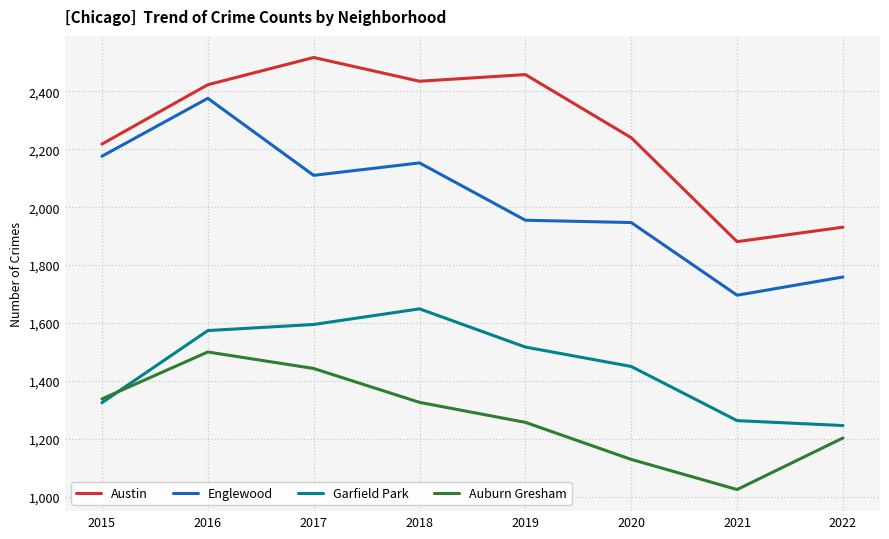

At which category is the sum across all series the highest?

2016